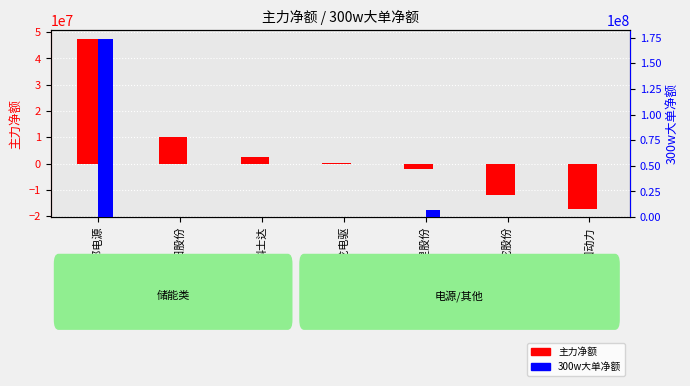

How many positive values does the 300w大单净额 series have?

2